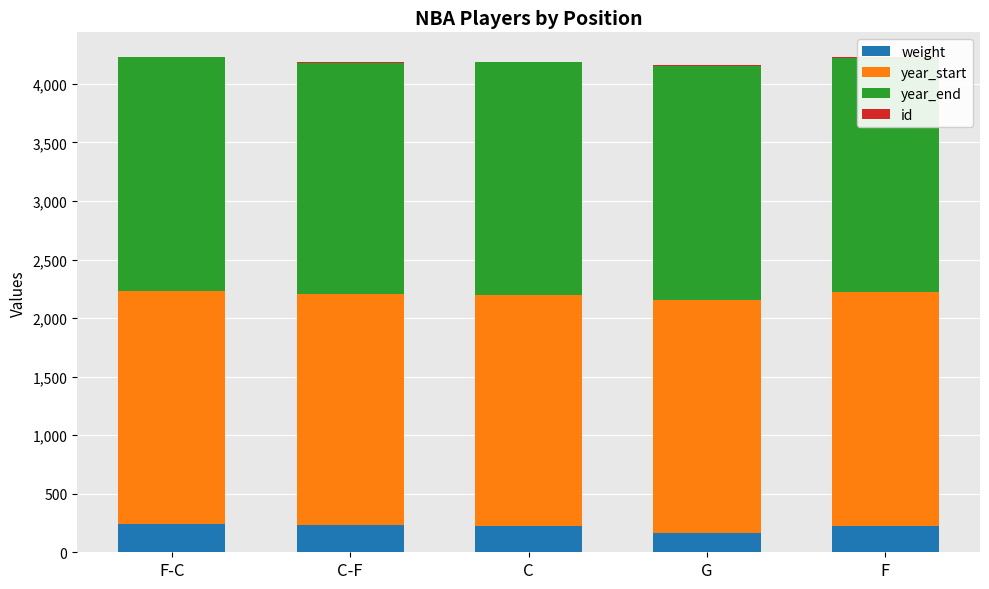

Reading right to left, list all the values displayed in this chart.

weight: F=223	G=162	C=225	C-F=235	F-C=240
year_start: F=1998	G=1991	C=1970	C-F=1969	F-C=1991
year_end: F=2003	G=2001	C=1989	C-F=1978	F-C=1995
id: F=5	G=4	C=3	C-F=2	F-C=1